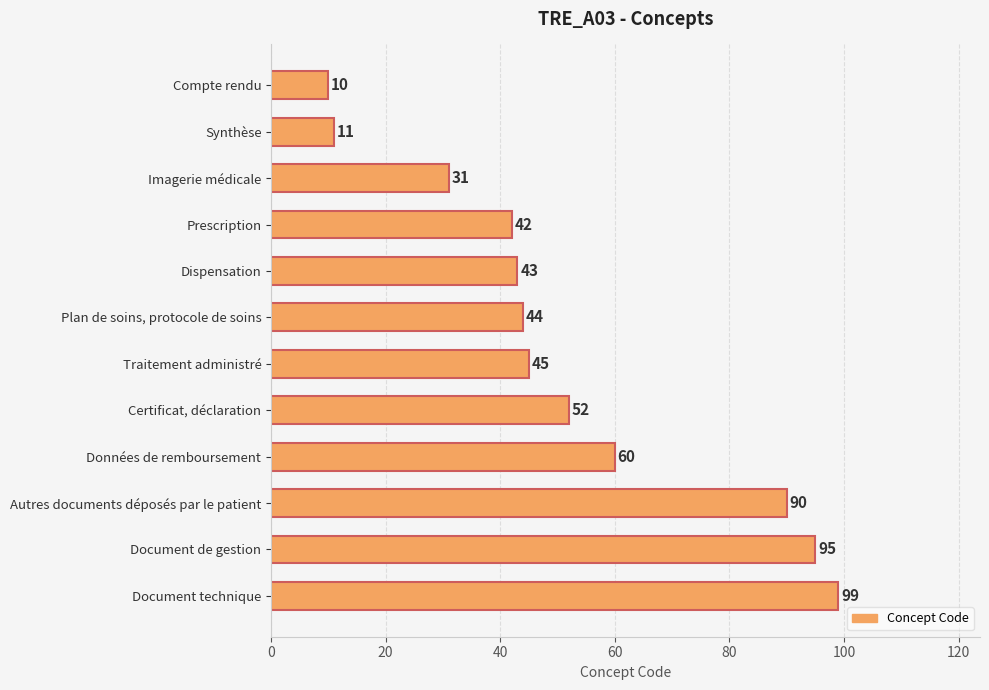

What is the difference between the second highest and minimum values?

85